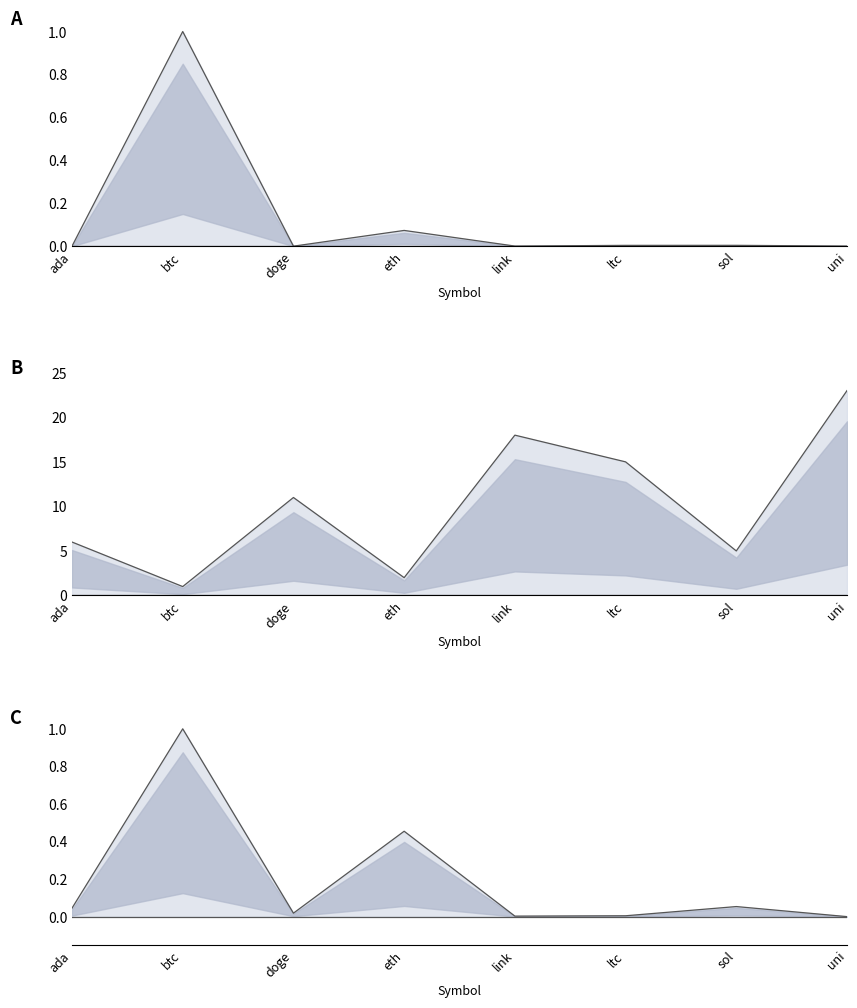

Which series has the largest total across all categories?

market_cap_rank upper